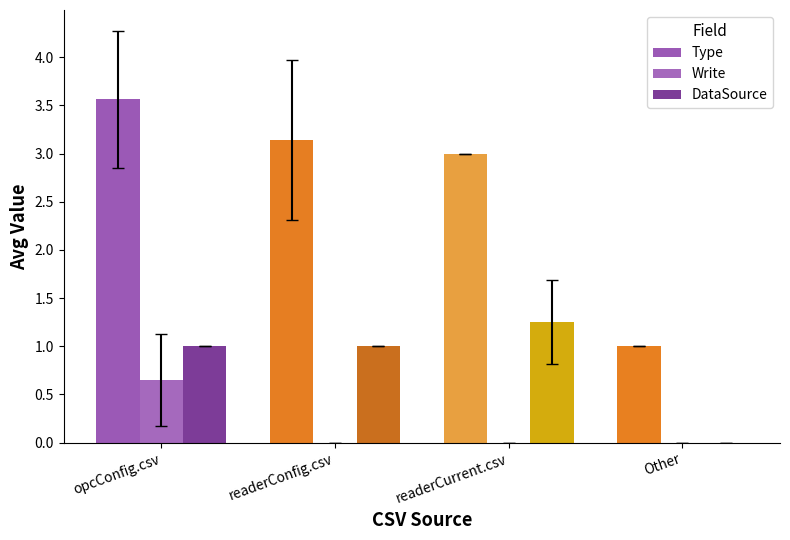

How many DataSource values are between 1 and 2?

3